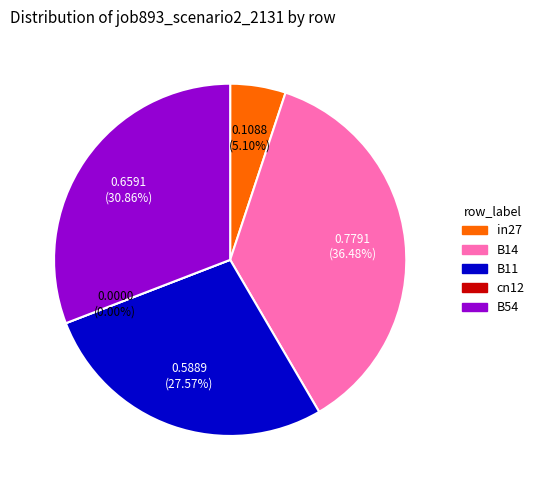

What percentage is the in27 slice, to the nearest percent?

5%